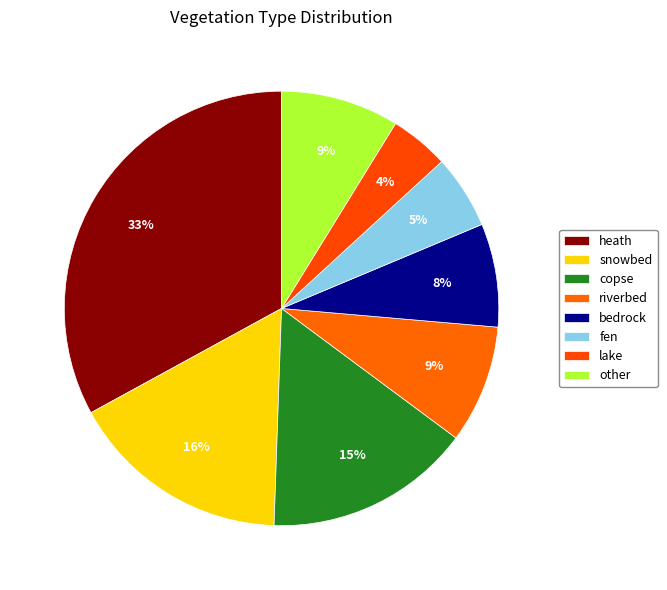

What is the total percentage of snowbed and riverbed?

25.3%